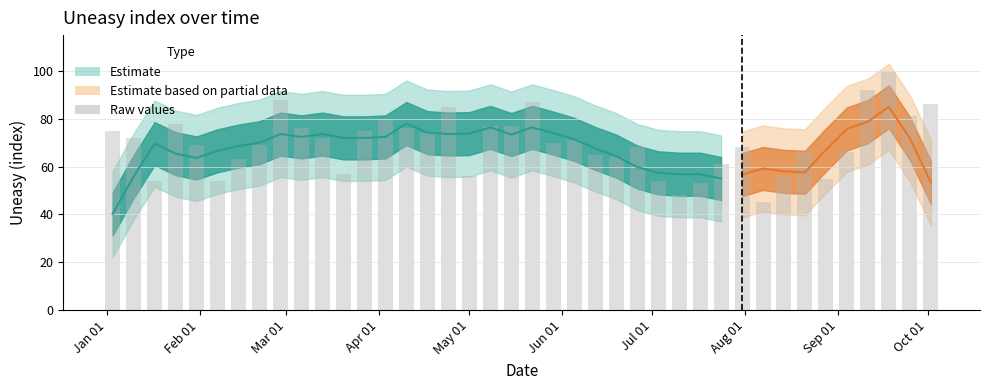

What is the average value?

70